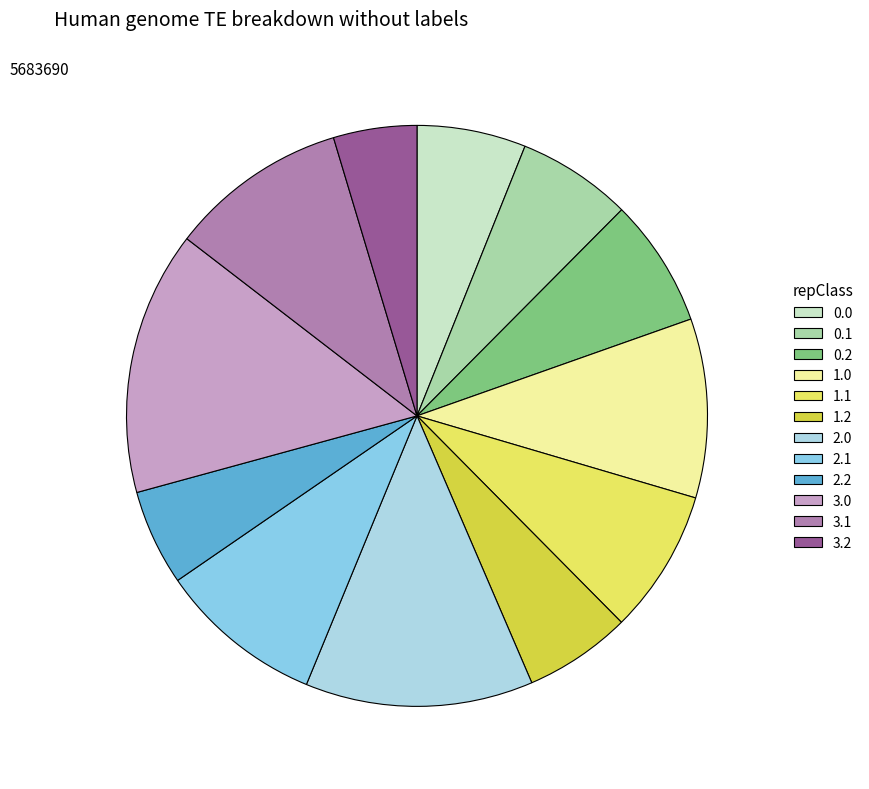

What is the smallest slice in the pie chart?

3.2